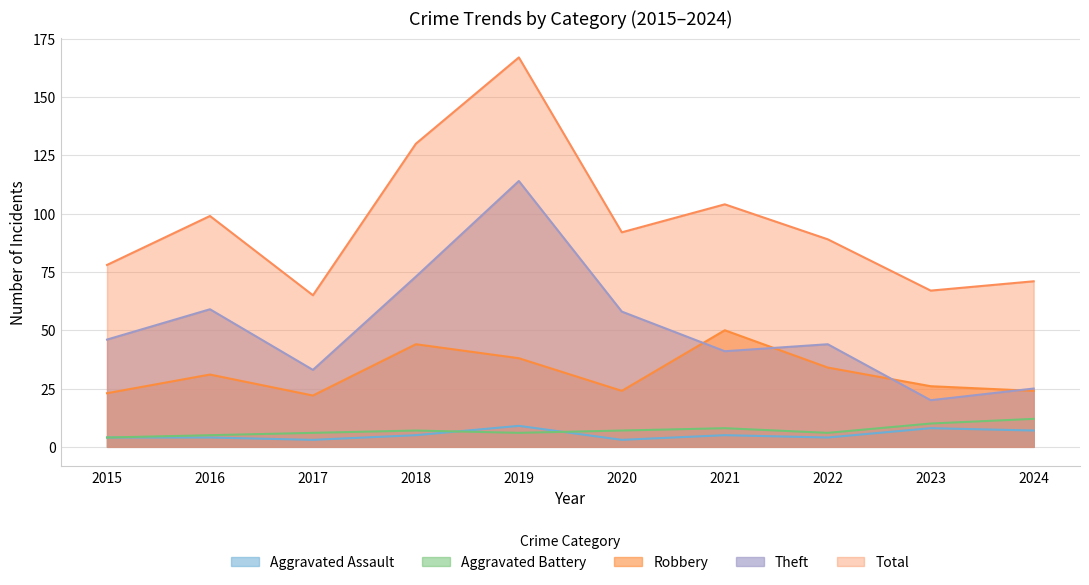

Which has a higher value, 2016 or 2023?

2023